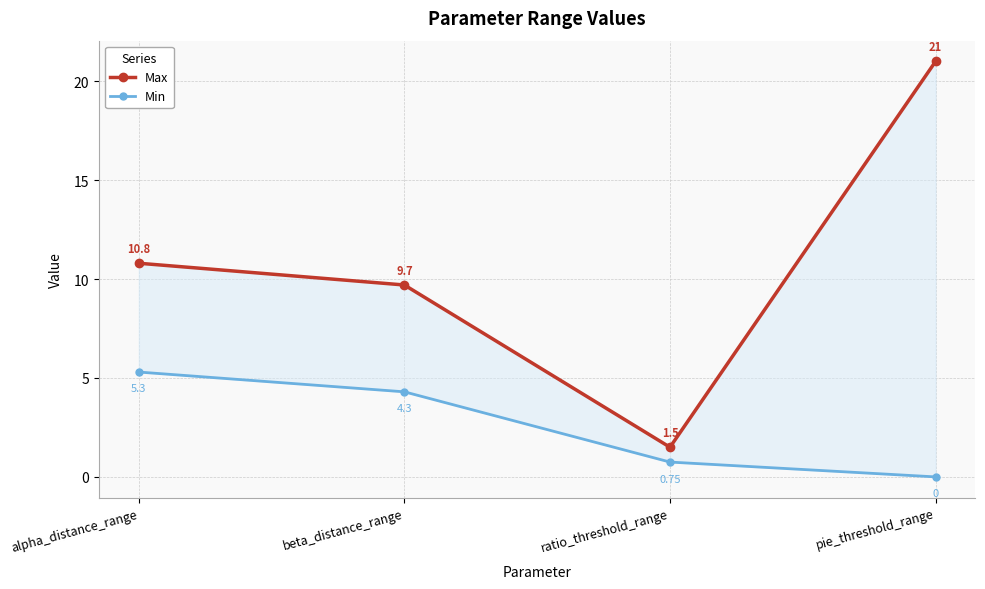

How many lines are shown in the chart?

2